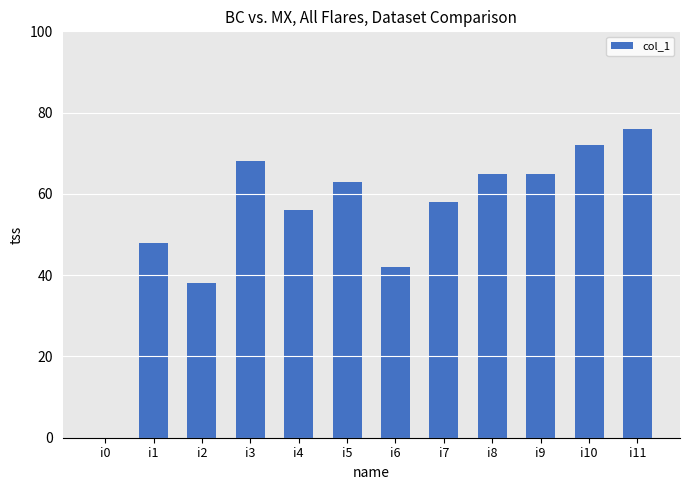

What is the sum of all values?

651